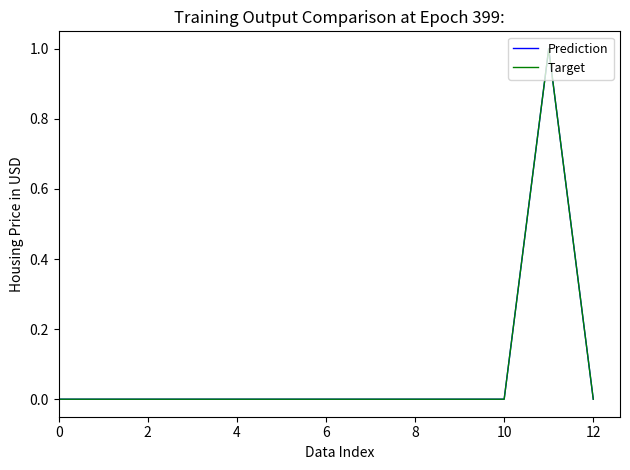

Which category has the highest value in the Target series?

11